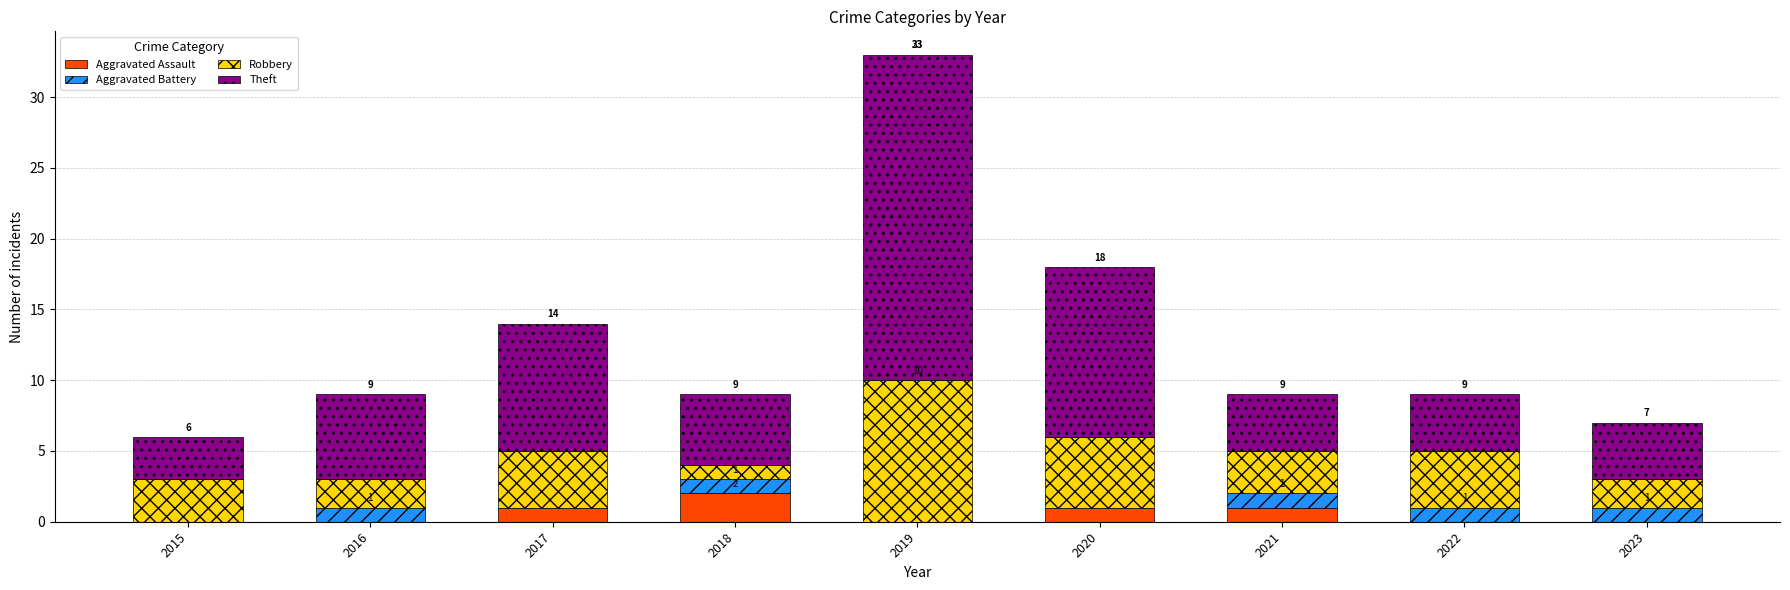

Is it true that Aggravated Assault equals 1 at 2017?

True